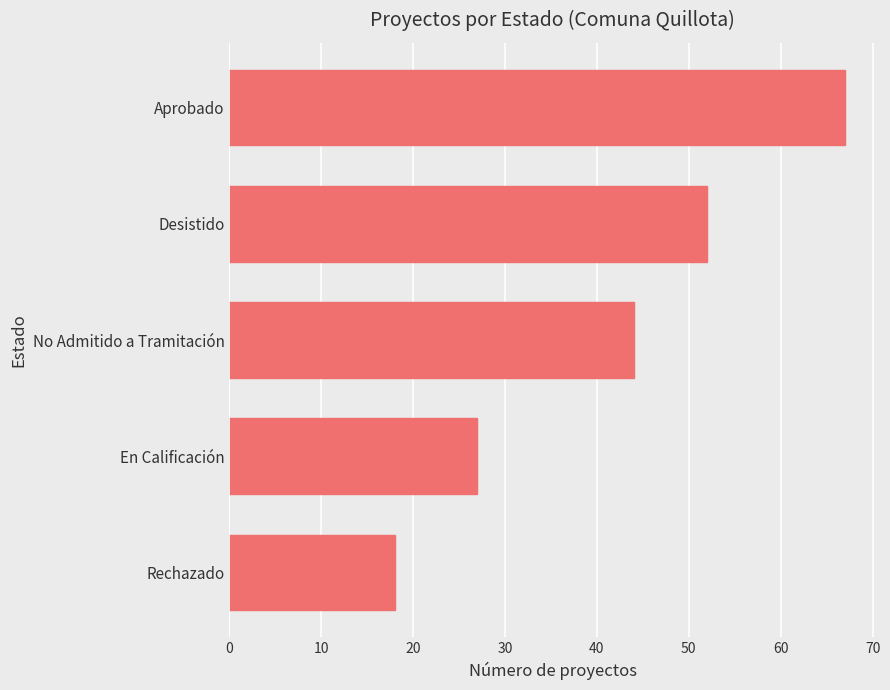

Is it true that the value at En Calificación is 38?

False